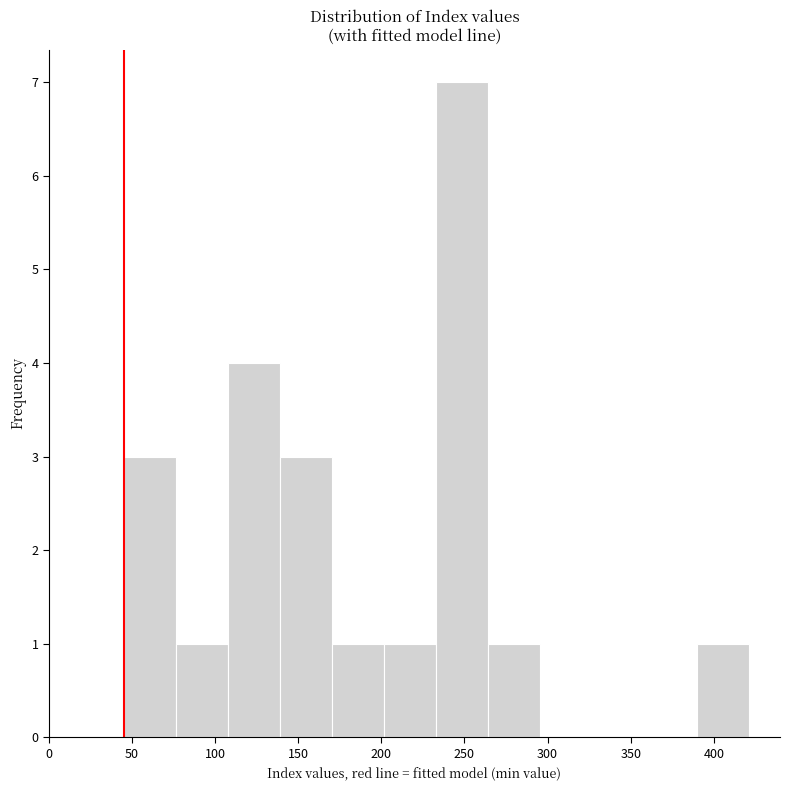

Reading left to right, list every bar in this chart as the range it spans on the x-axis followed by its height. Neither the bar edges nor the heights are printed on the chart, so give them approximately, as read against the axes.

45 to 75: 3
75 to 110: 1
110 to 140: 4
140 to 170: 3
170 to 200: 1
200 to 235: 1
235 to 265: 7
265 to 295: 1
295 to 325: 0
325 to 360: 0
360 to 390: 0
390 to 420: 1